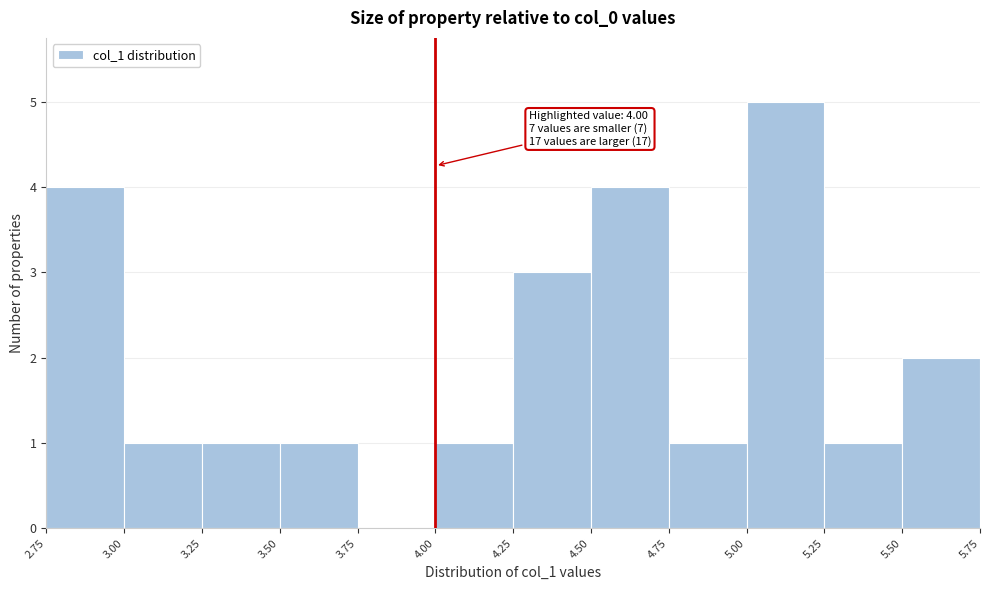

Over which range of the x-axis is the bar tallest?

5.00 to 5.25